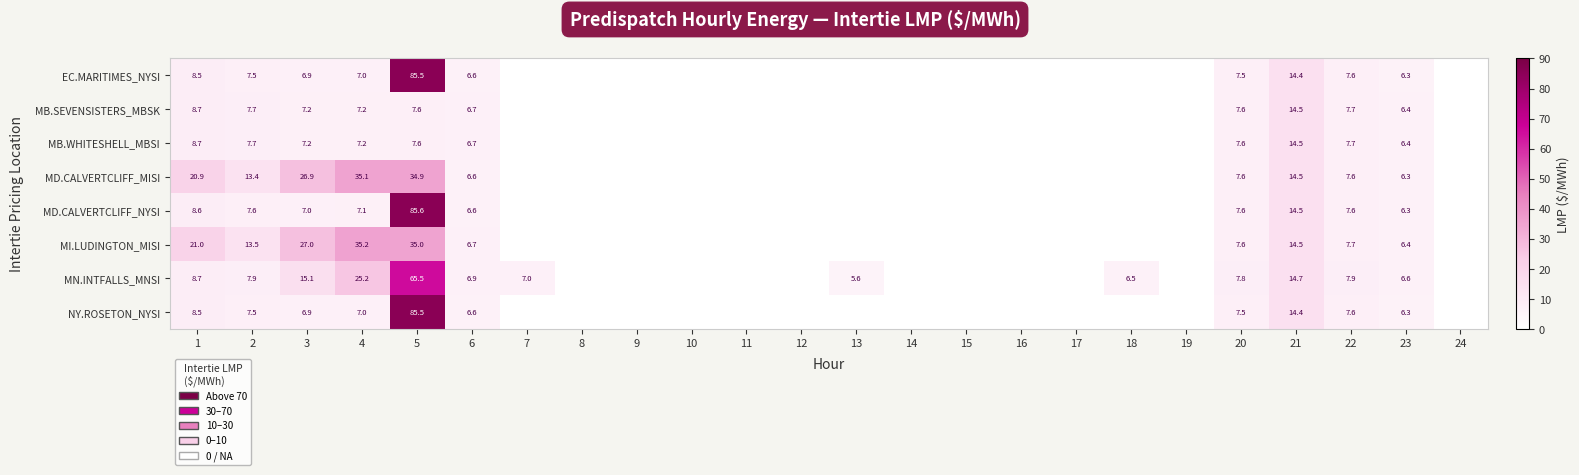

What is the total value across all series at 6?

53.4